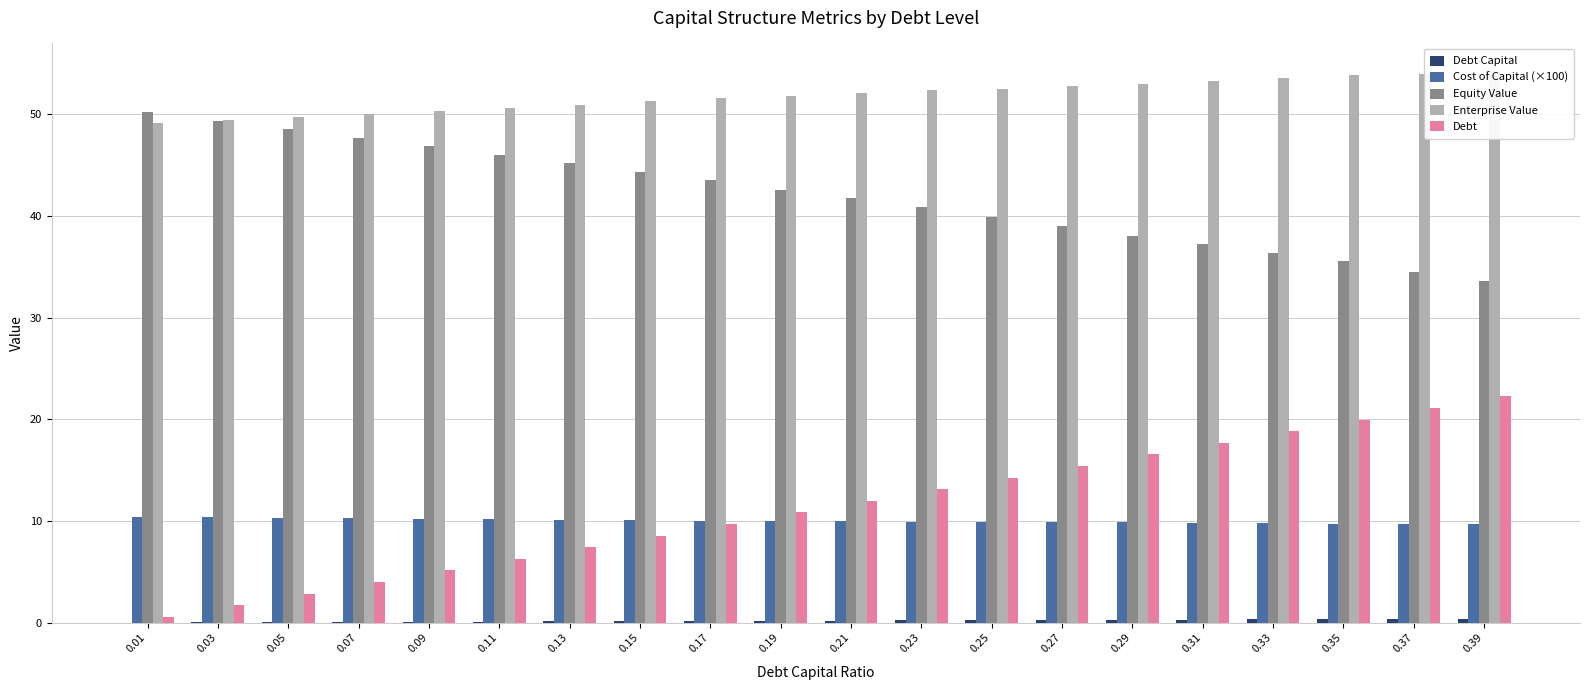

Which series has the widest spread of values?

Debt